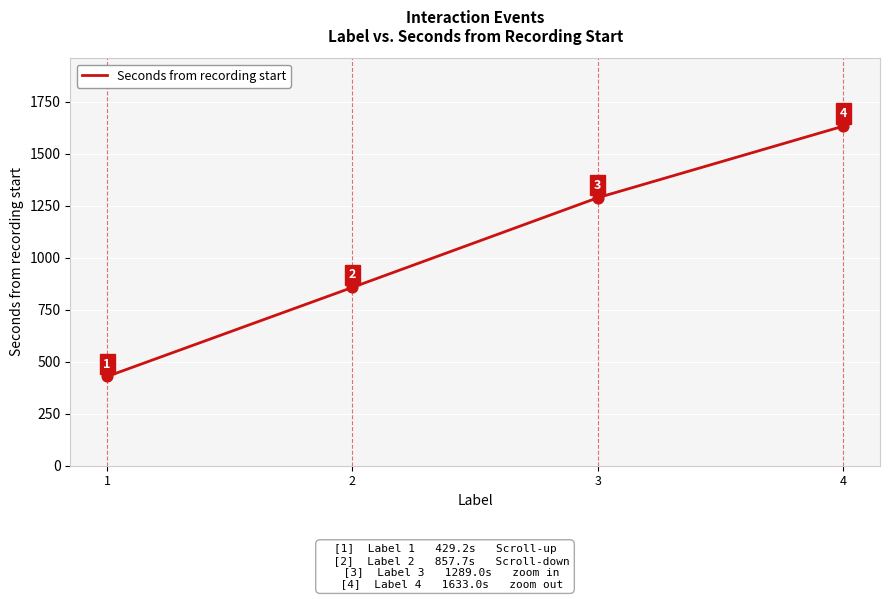

Which has a higher value, 4 or 3?

4